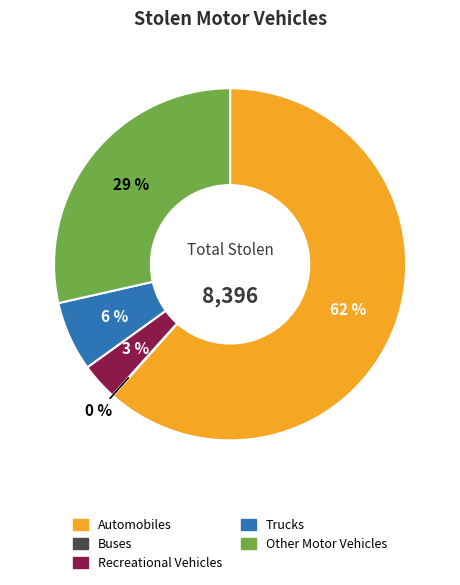

Does Recreational Vehicles account for over 50% of the chart?

No